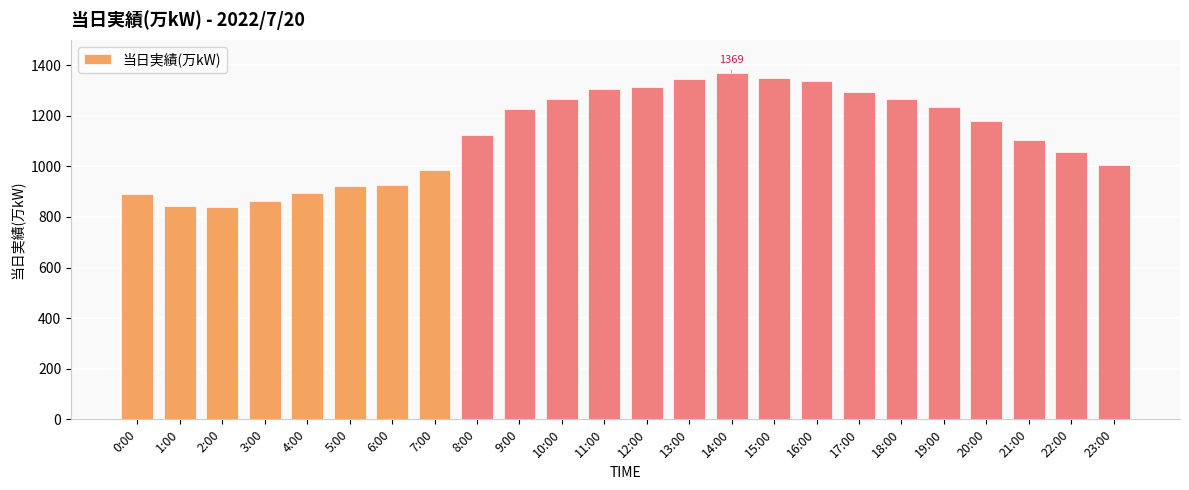

The value at 16:00 is 1339. True or false?

True